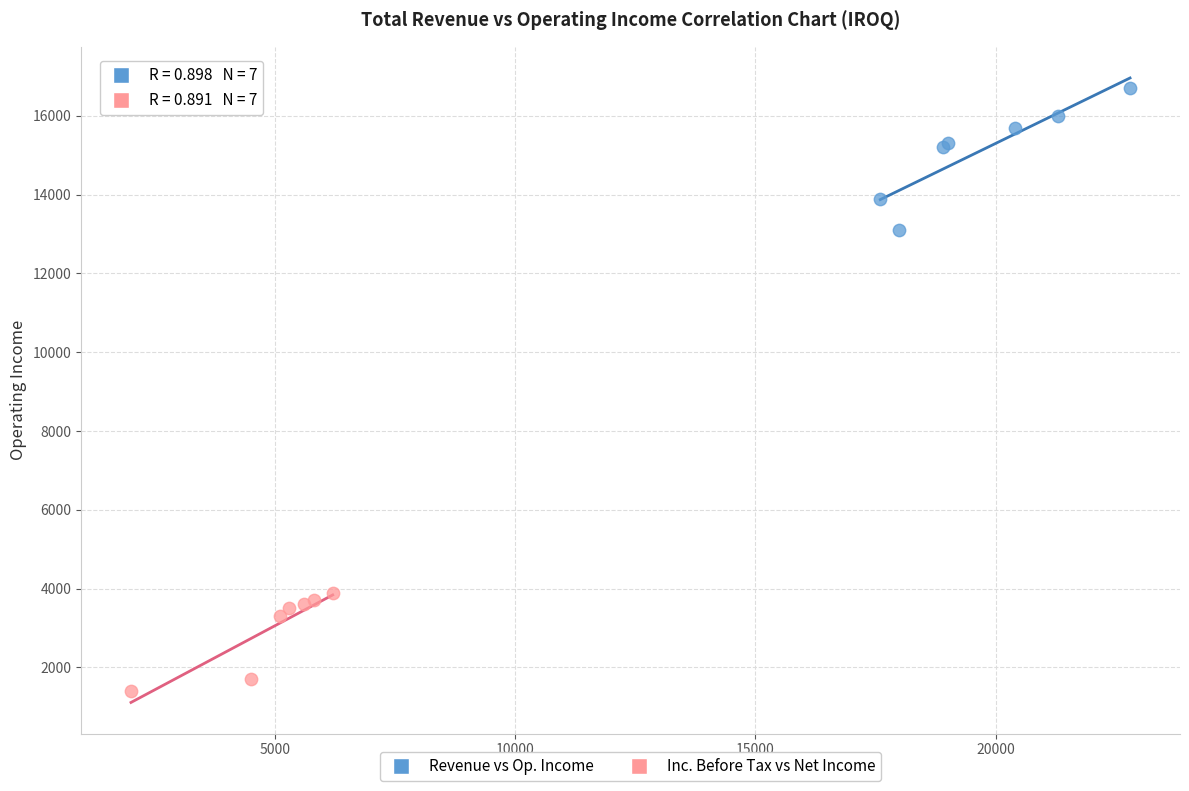

Which series has the largest Y range (max minus min)?

Revenue vs Op. Income